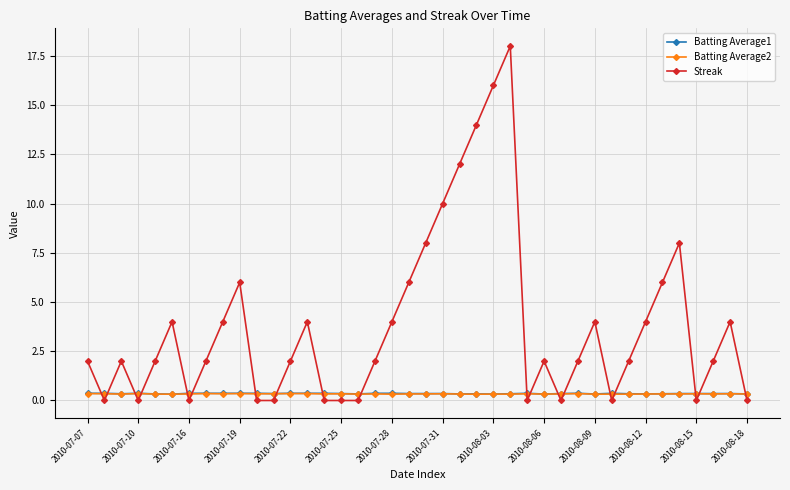

How many intersections are there between Batting Average1 and Streak?

19